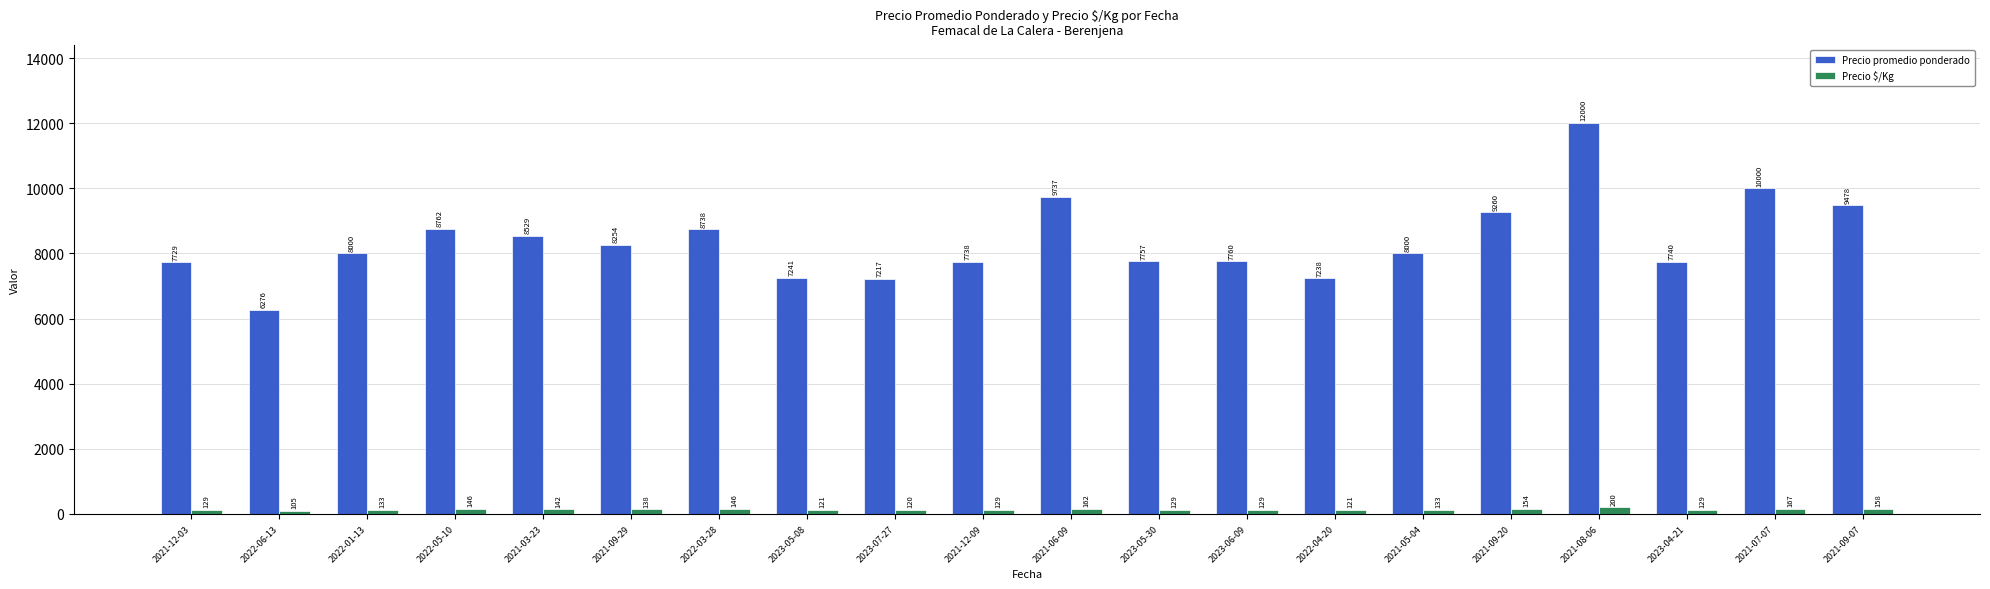

How many data points in Precio promedio ponderado are less than 8000?

9